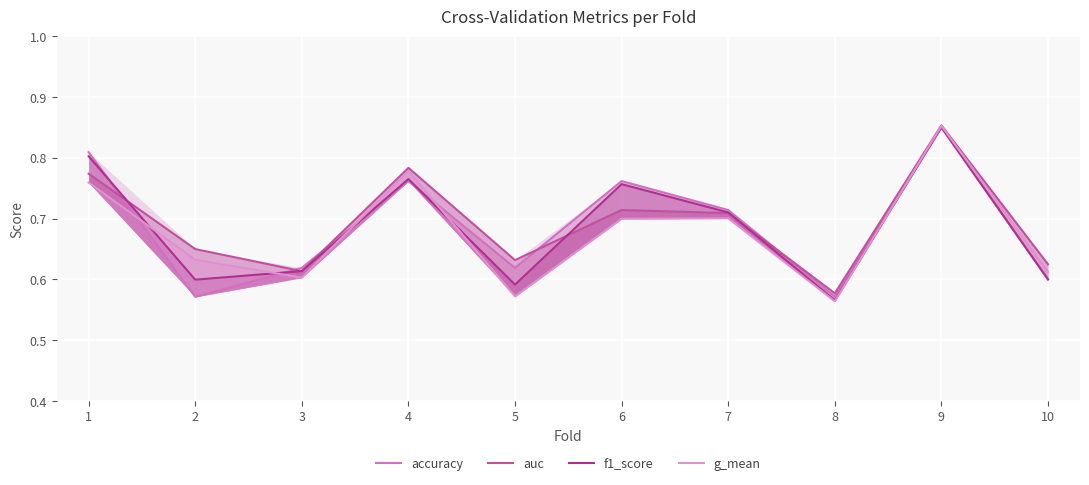

Where is the first local minimum for accuracy?

2